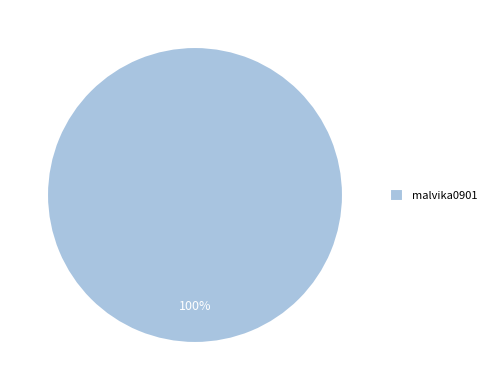

Is there any slice that represents more than half of the pie?

Yes